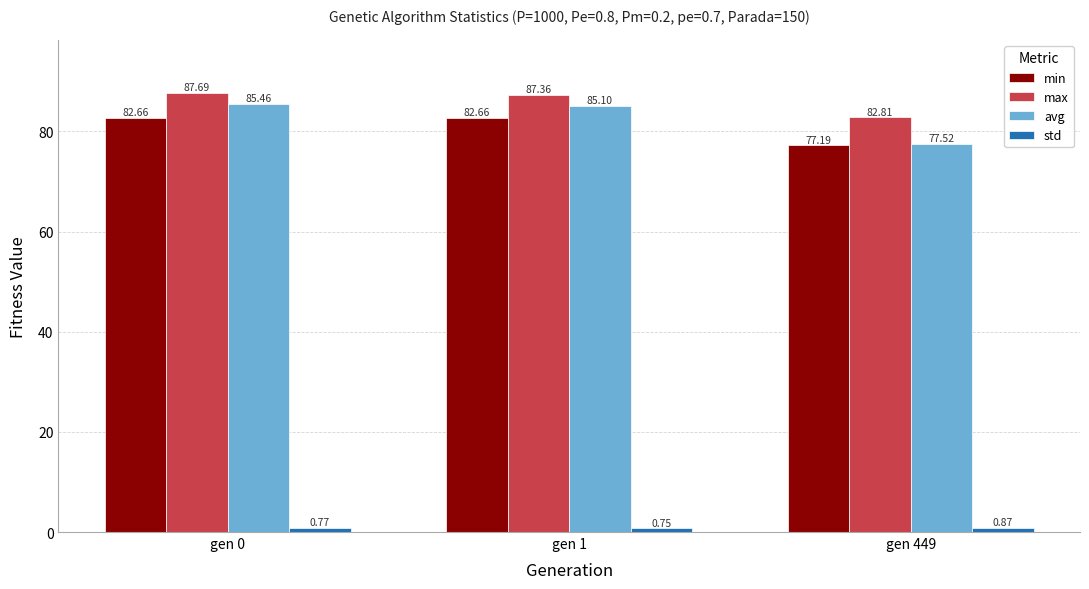

What is the difference between the highest and lowest values at gen 449?

81.9